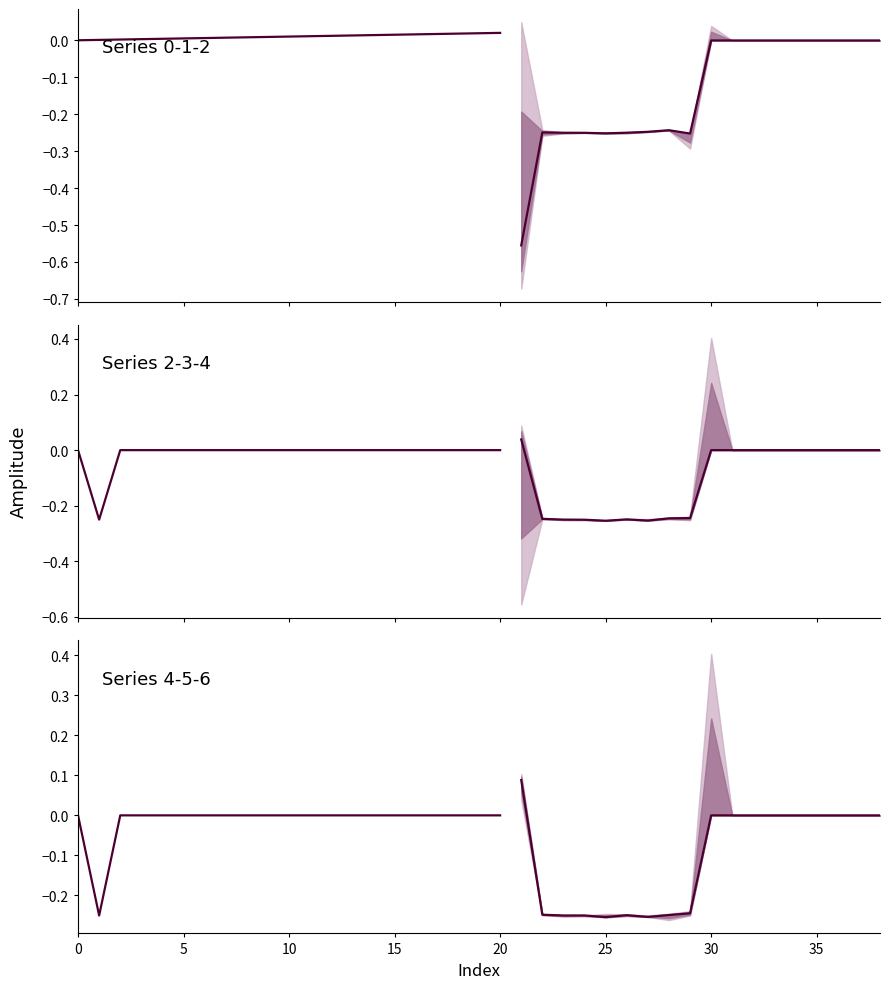

True or false: col_5 has a value of 0.4 at 4.

False